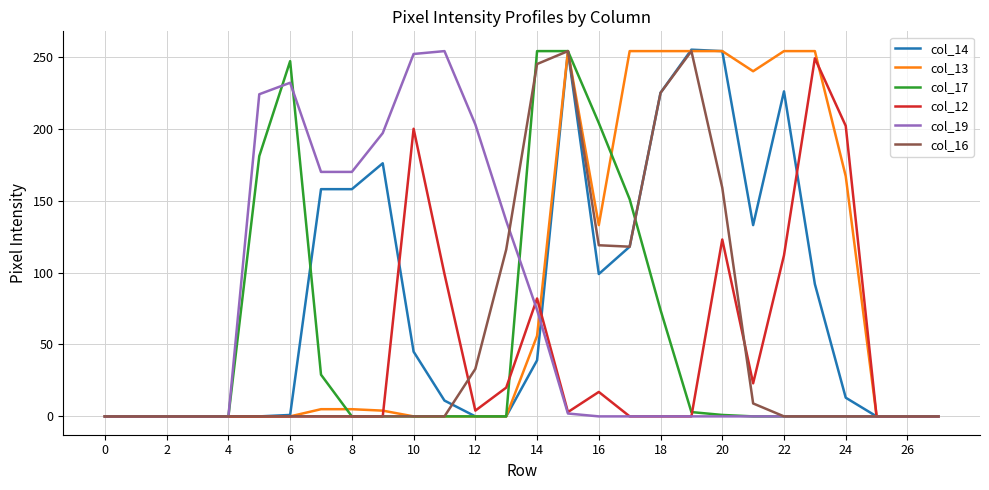

Which series has the largest range (max minus min)?

col_14